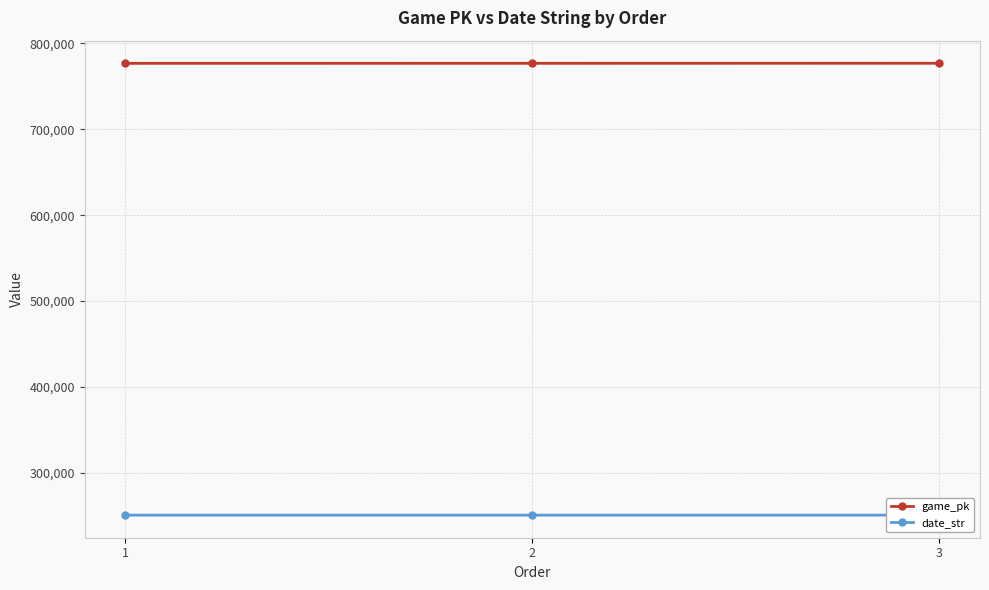

Which series changed the most between 1 and 2?

game_pk